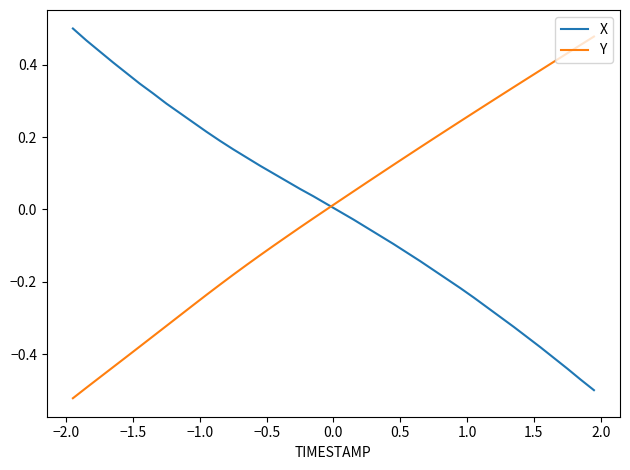

Which series ends up on top after the final intersection of X and Y?

Y